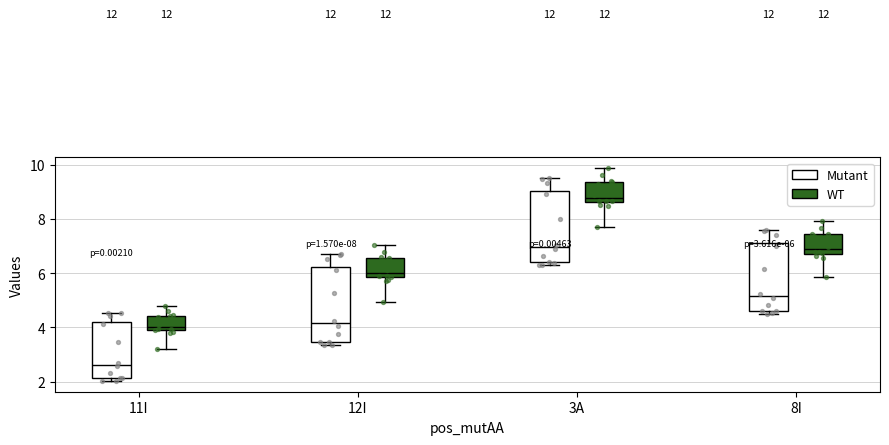

Which box has the lowest median line?

11I (Mutant)